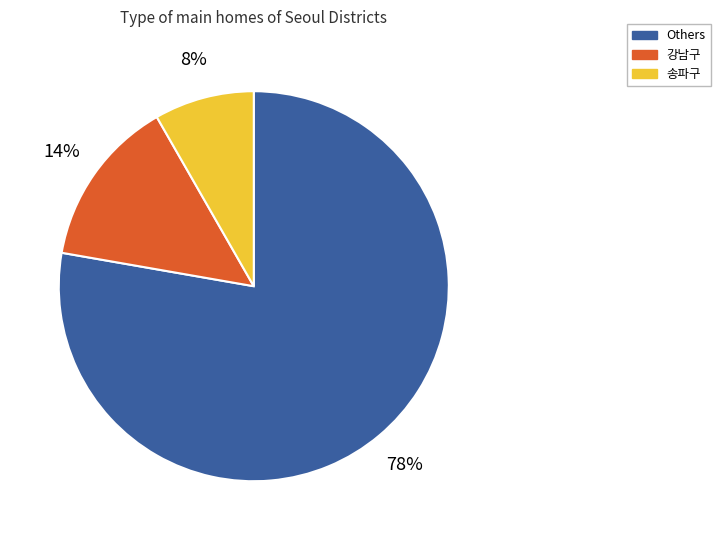

Does 송파구 account for over 50% of the chart?

No